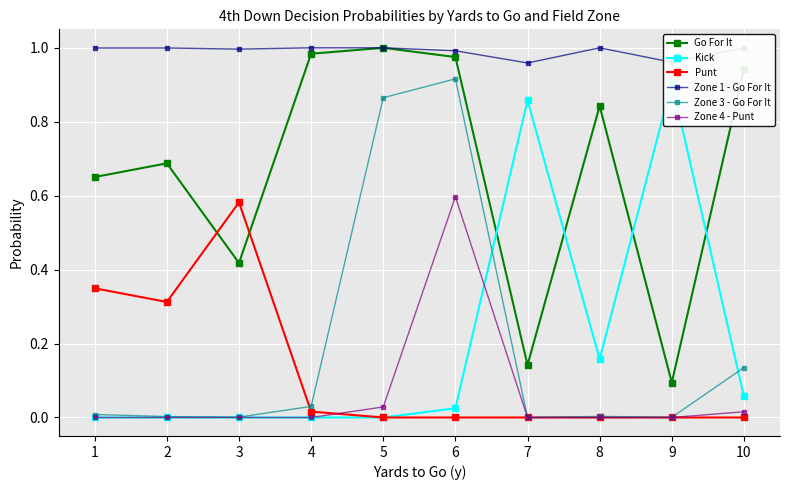

What is the maximum value for Punt?

0.6